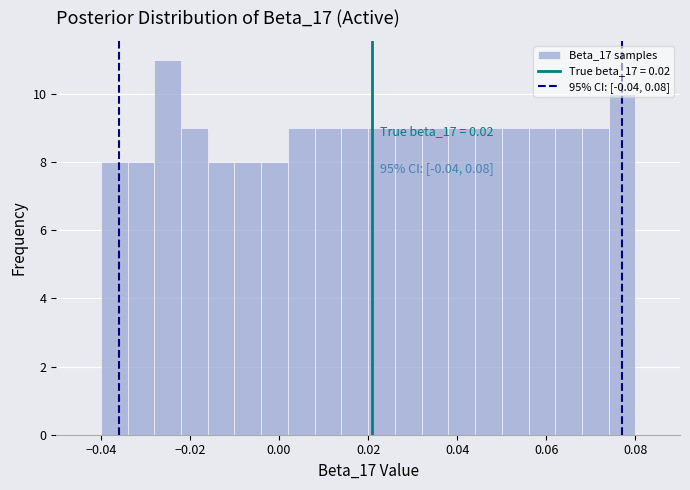

Around what value on the x-axis is the tallest bar? Give the approximate position of its centre, as read against the axis.

-0.024